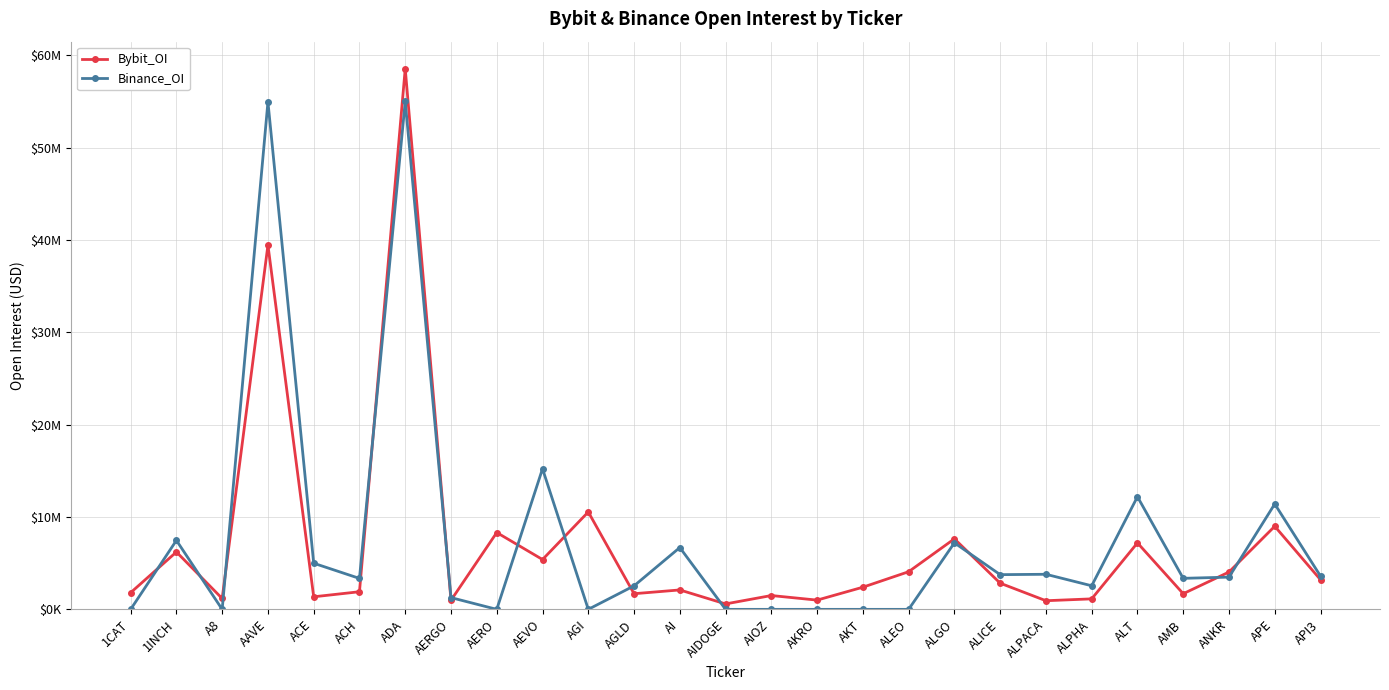

What is the value of the Binance_OI point at the 23rd from the left?

12193249